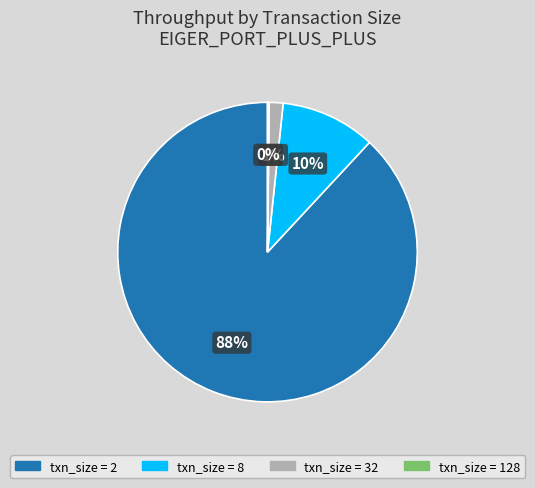

To the nearest percent, what is the average slice percentage?

25%